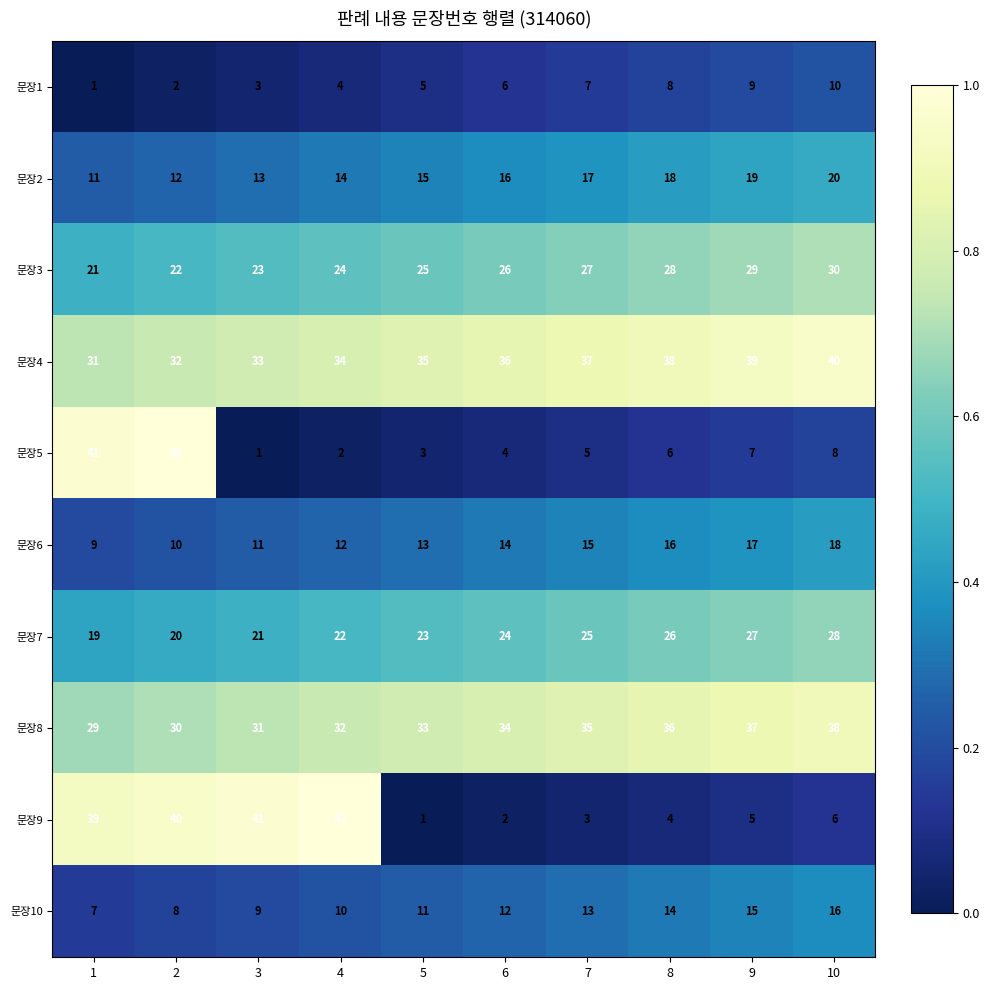

What is the difference between the second highest and second lowest values in the 문장2 series?

7